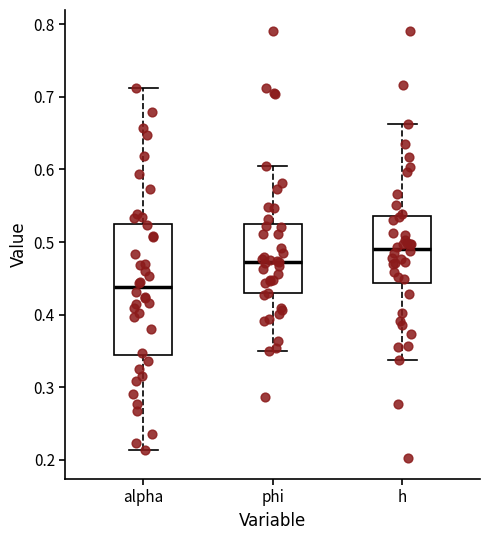

Reading left to right, transcribe this box plot: for each box, give where its median line is, the range the box spans, and where its two whiskers end, as read against the y-axis. The values are not printed on the chart, so give them approximately, as read against the axis.

alpha: median 0.44, box 0.34 to 0.53, whiskers 0.21 to 0.71
phi: median 0.47, box 0.43 to 0.52, whiskers 0.35 to 0.61
h: median 0.49, box 0.44 to 0.54, whiskers 0.34 to 0.66